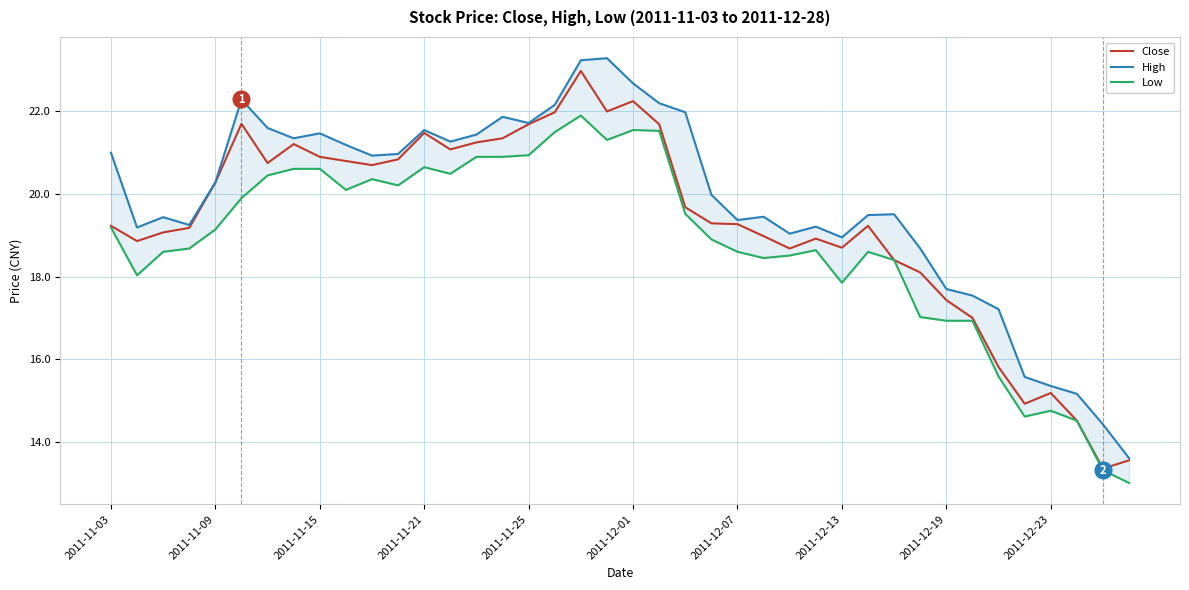

True or false: High and Close cross at least once.

False